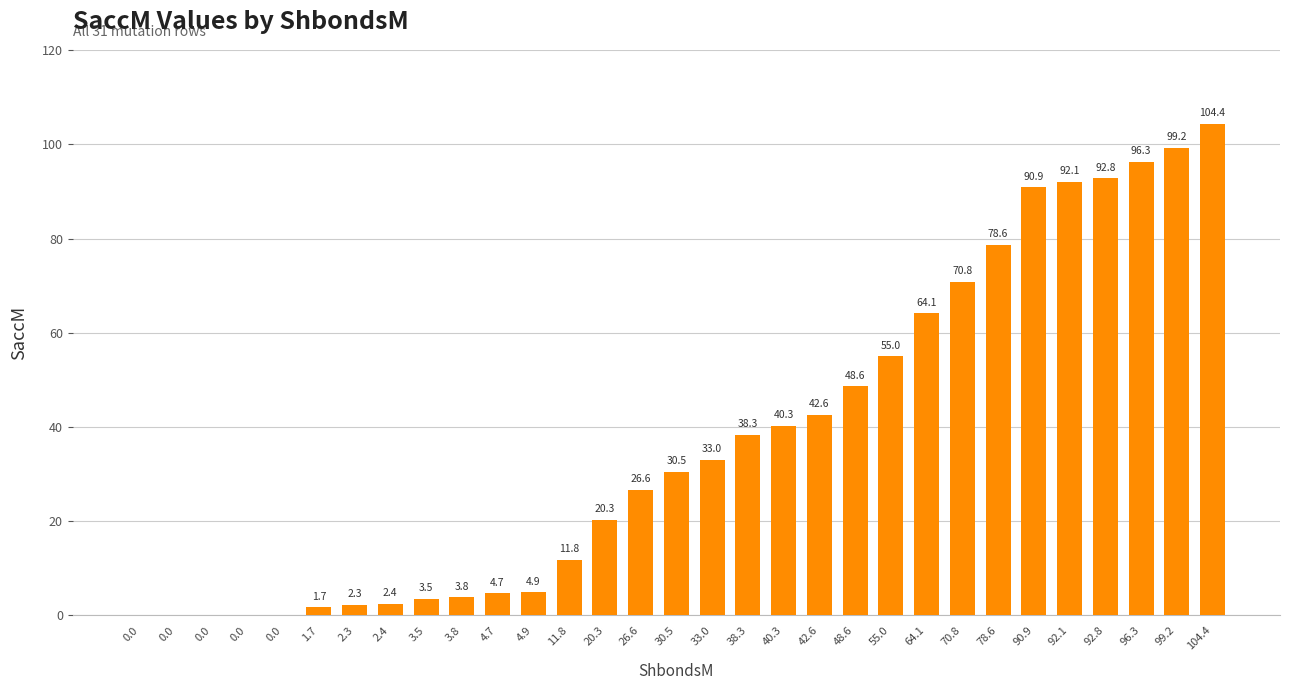

Are the bars horizontal?

No